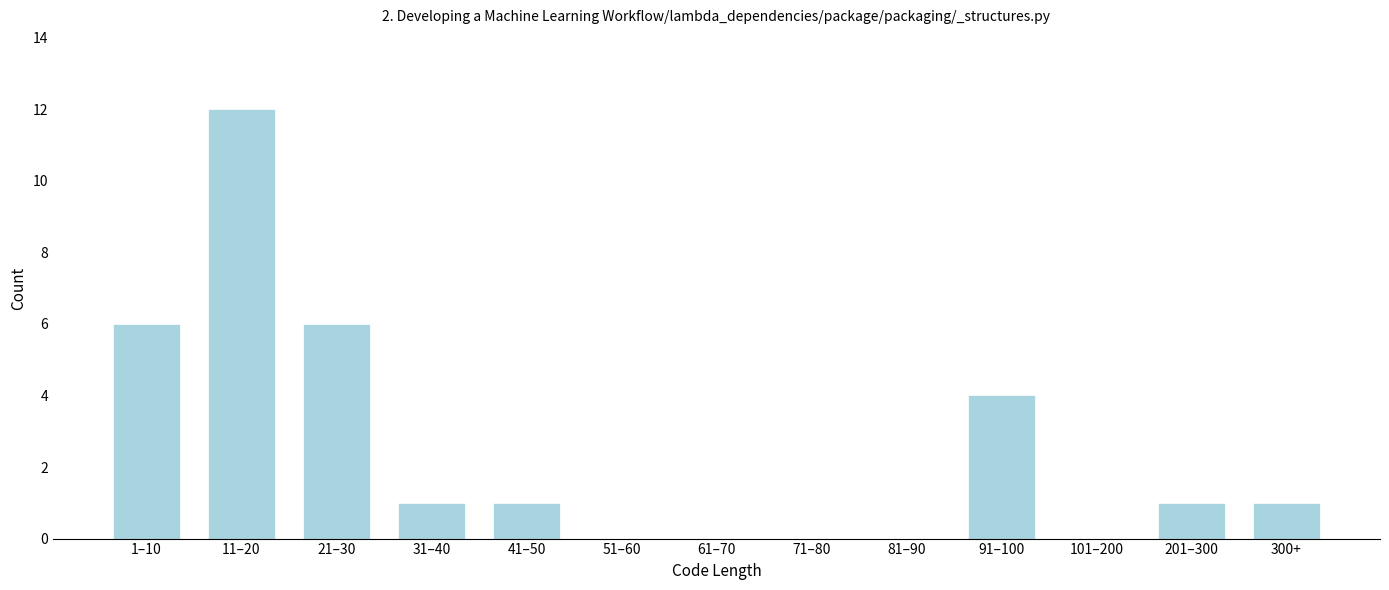

Reading right to left, extract all data points from this chart.

300+=1	201–300=1	101–200=0	91–100=4	81–90=0	71–80=0	61–70=0	51–60=0	41–50=1	31–40=1	21–30=6	11–20=12	1–10=6